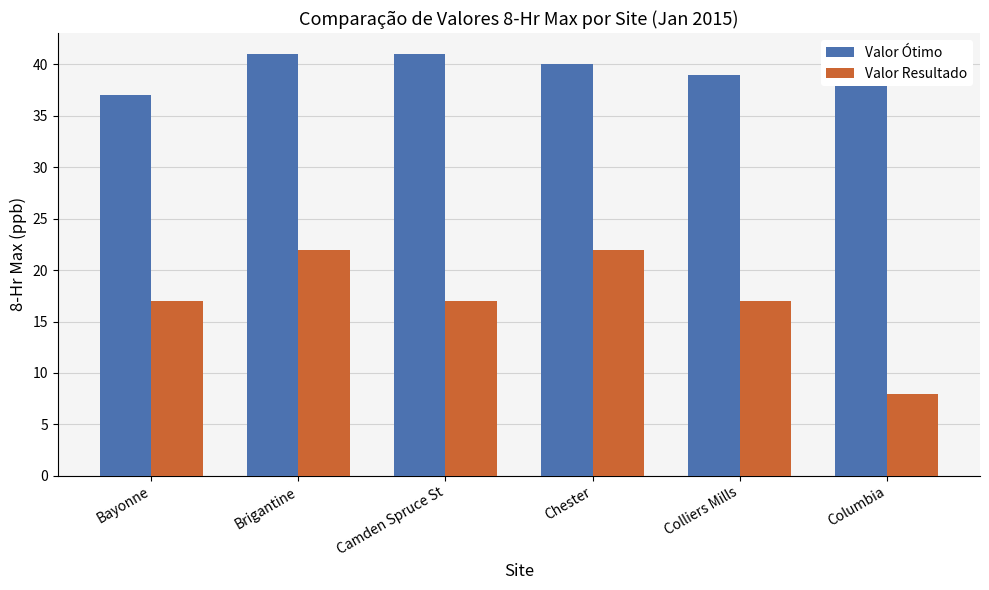

True or false: Valor Resultado has a value of 17 at Camden Spruce St.

True